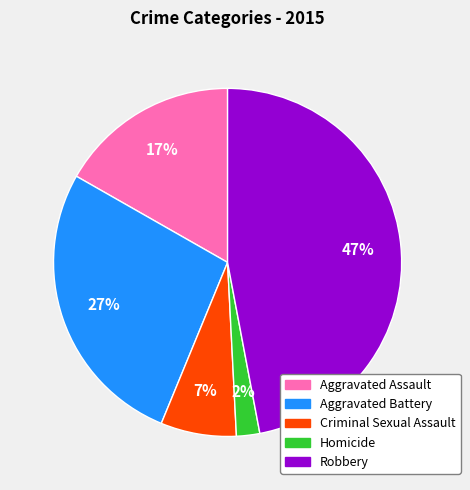

How many slices are in this pie chart?

5